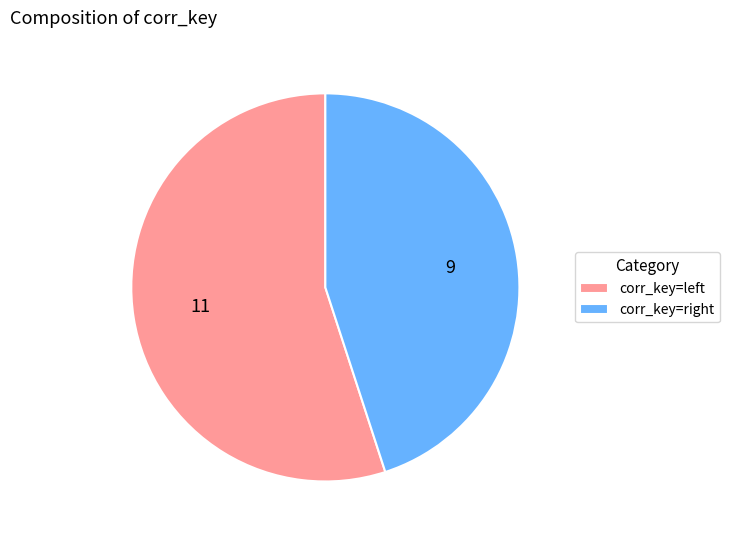

Which slice represents more than half of the pie?

corr_key=left